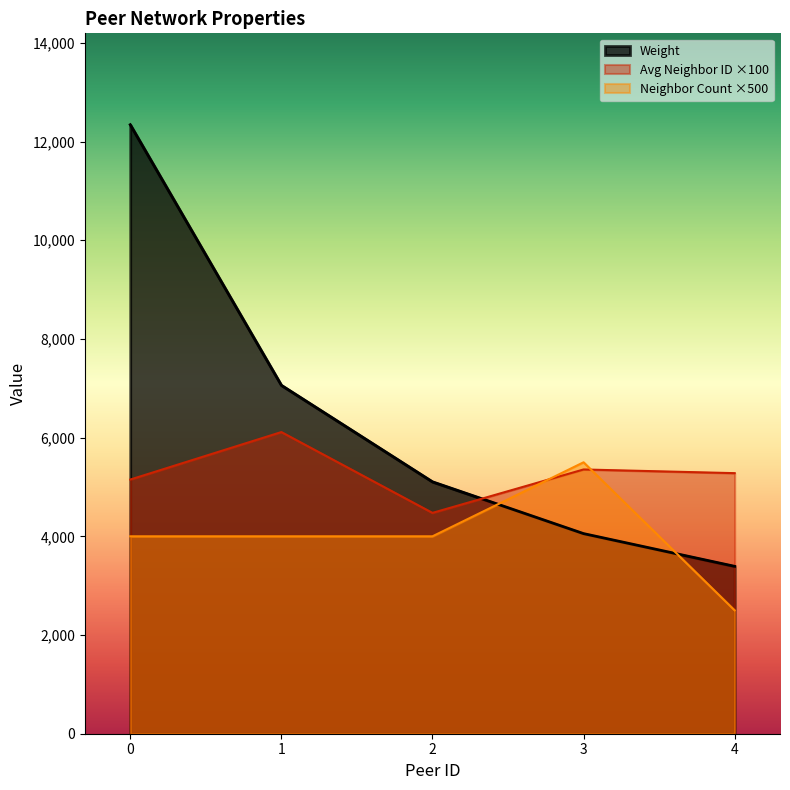

How many lines are shown in the chart?

3